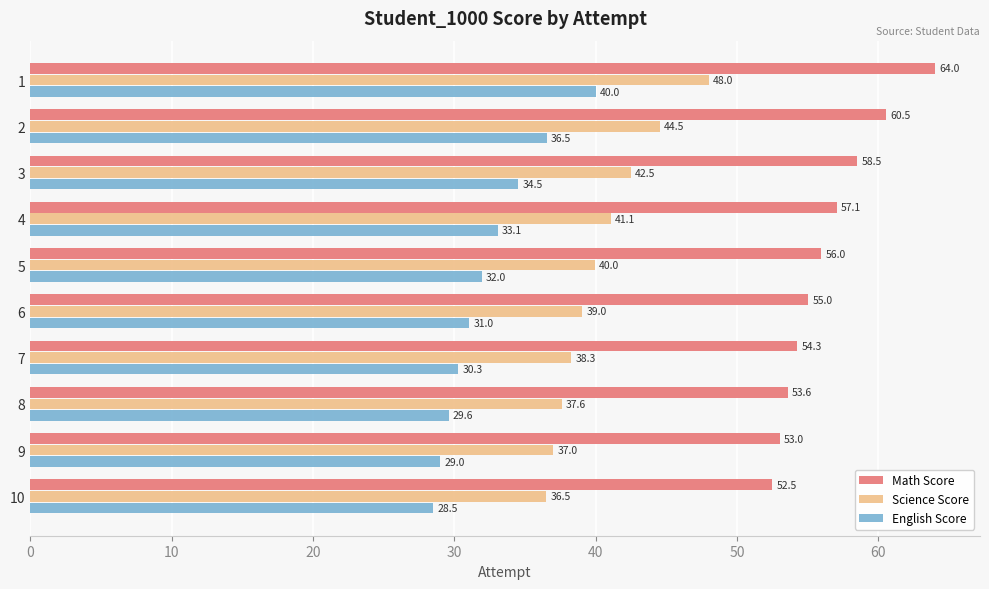

What is the maximum value for Math Score?

64.0